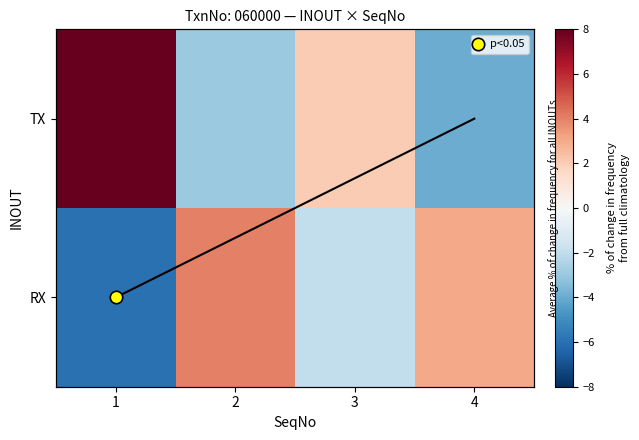

The value of RX at 3 is -2. True or false?

True